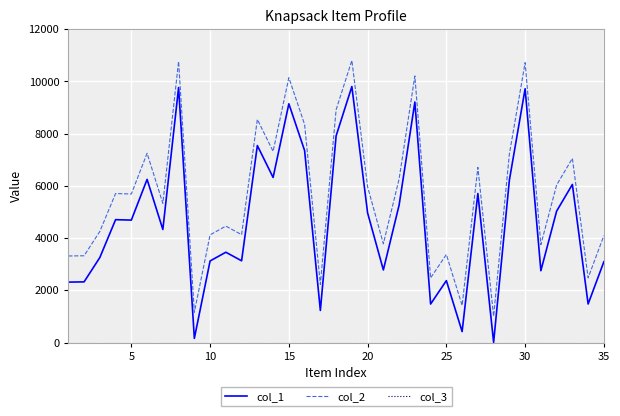

True or false: col_1 and col_2 cross at least once.

False